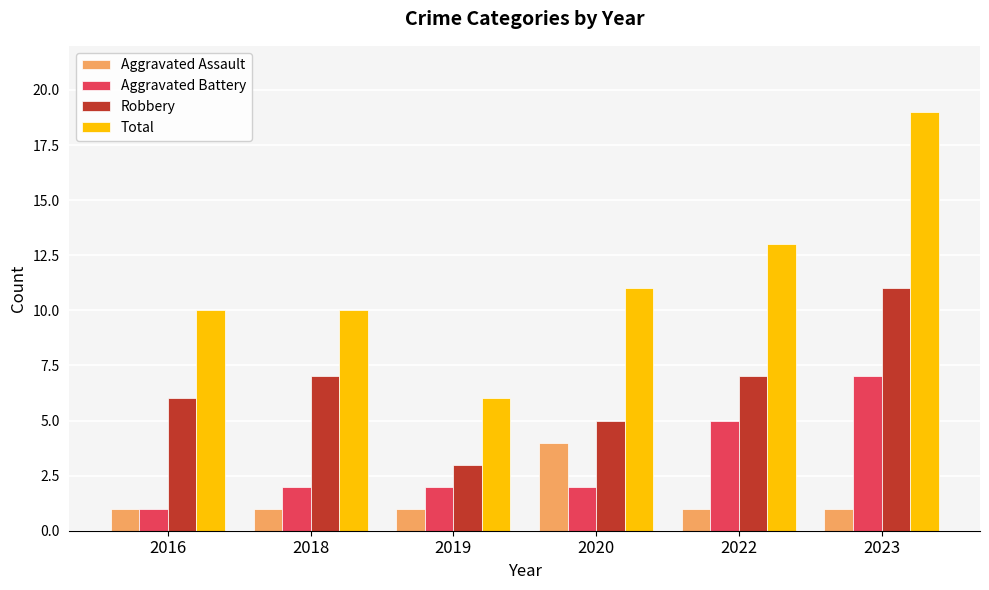

What is the average value of the Total series?

12